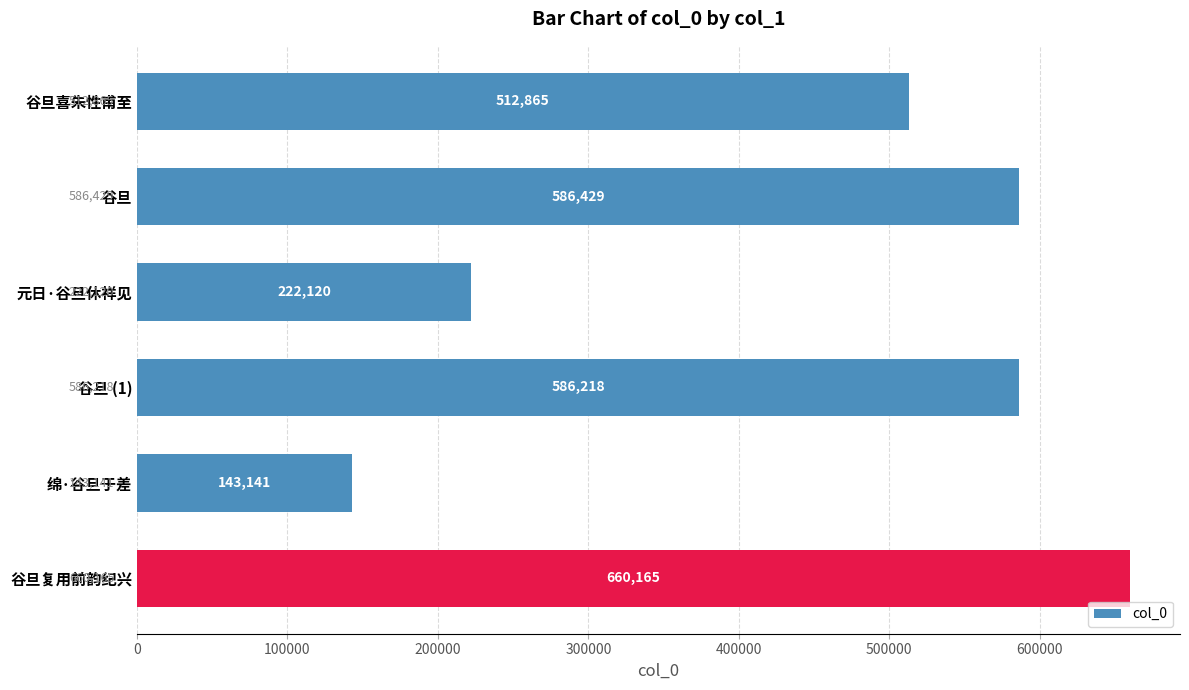

What is the average value?

451823